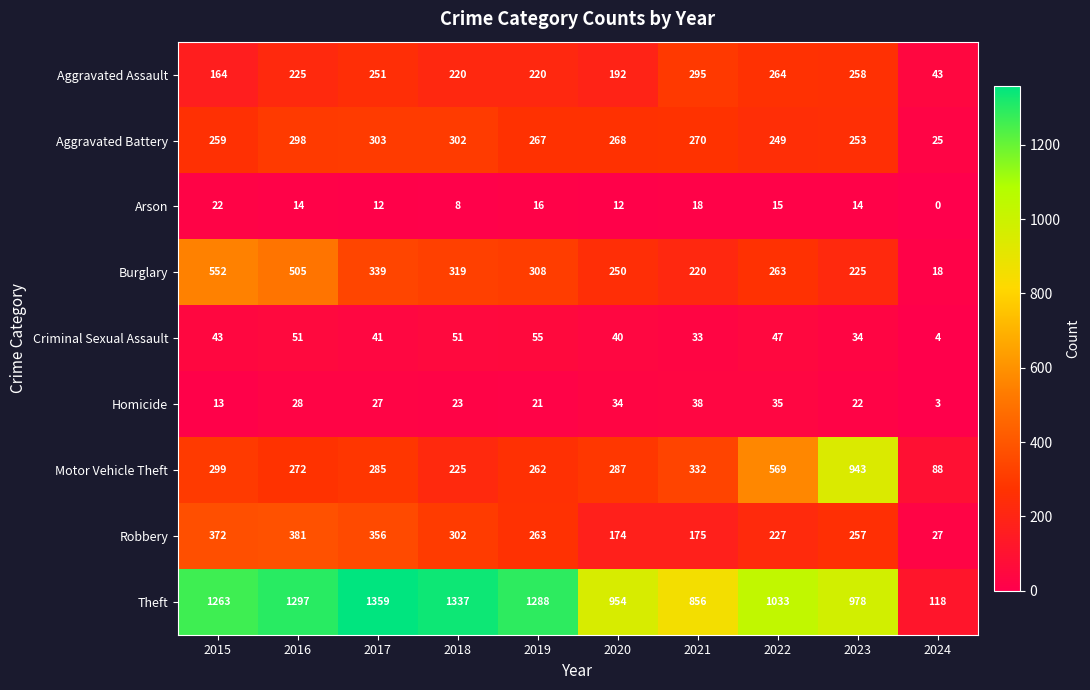

Read the Aggravated Assault value at 2020.

192